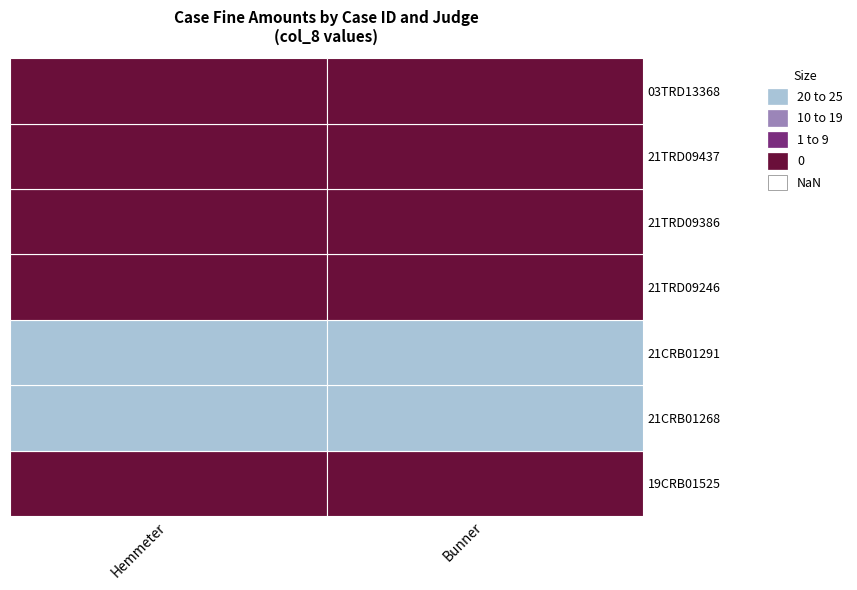

What is the difference between the maximum and minimum values in the Hemmeter series?

25